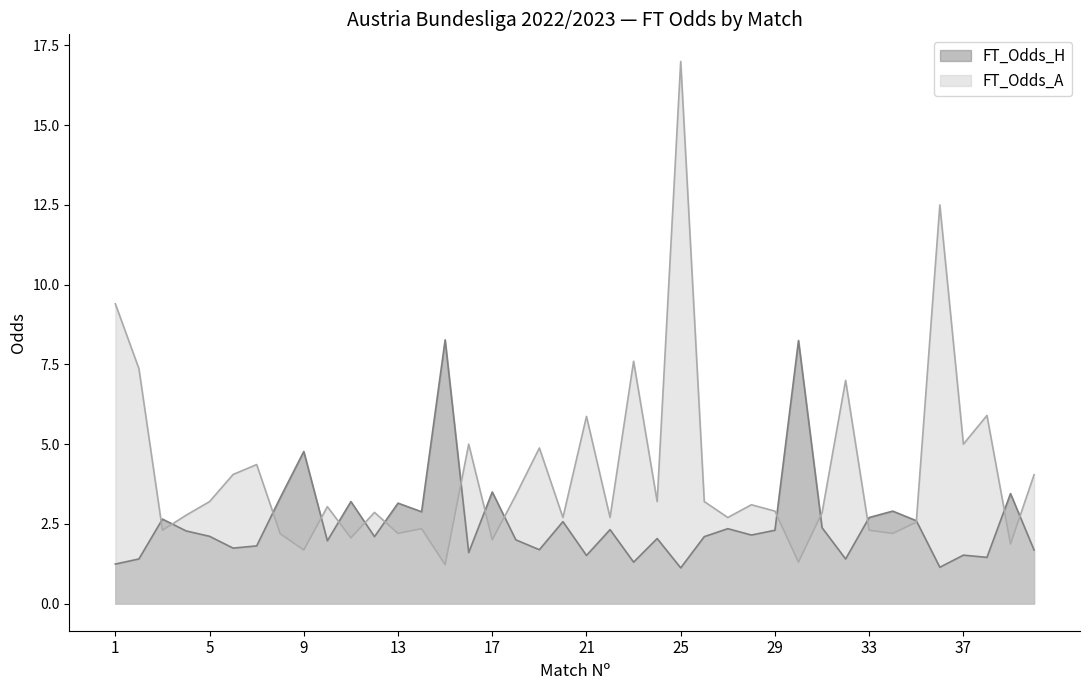

True or false: FT_Odds_A has more than 0 points higher than both neighbors.

True